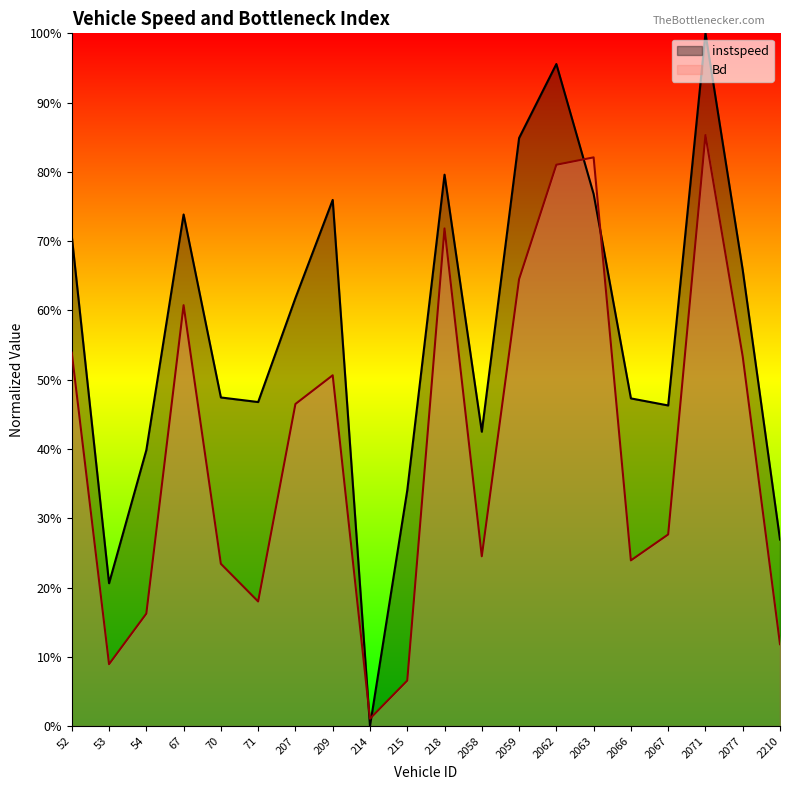

Which has a higher value, 2210 or 2071?

2071